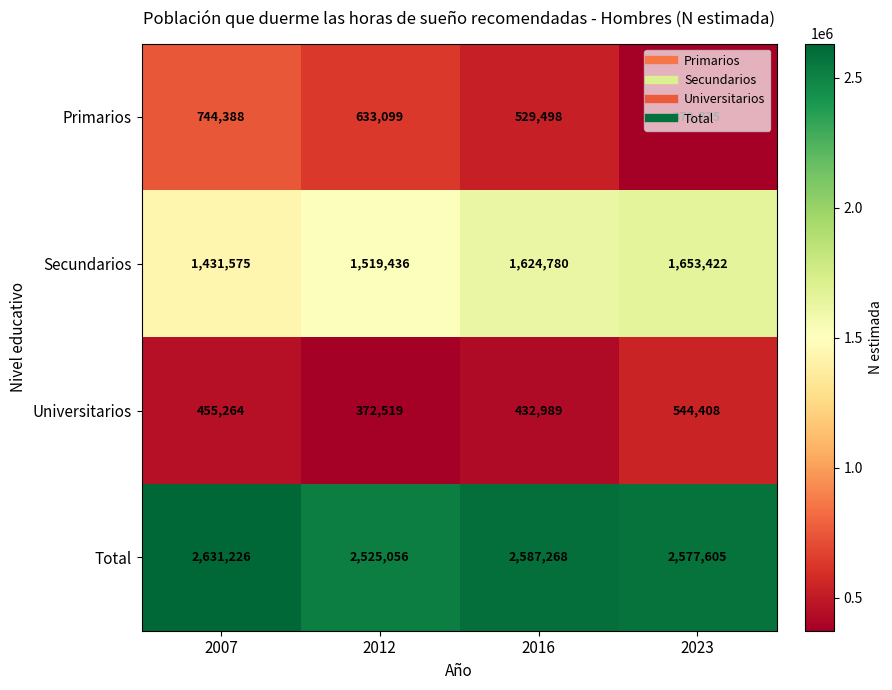

At which category does the chart reach its minimum across all series?

2012